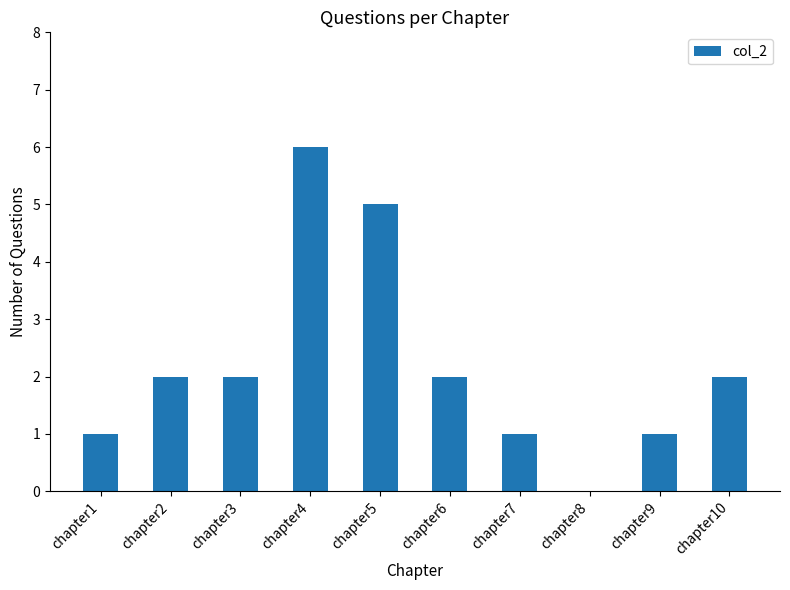

Reading left to right, extract all data points from this chart.

1	2	2	6	5	2	1	0	1	2